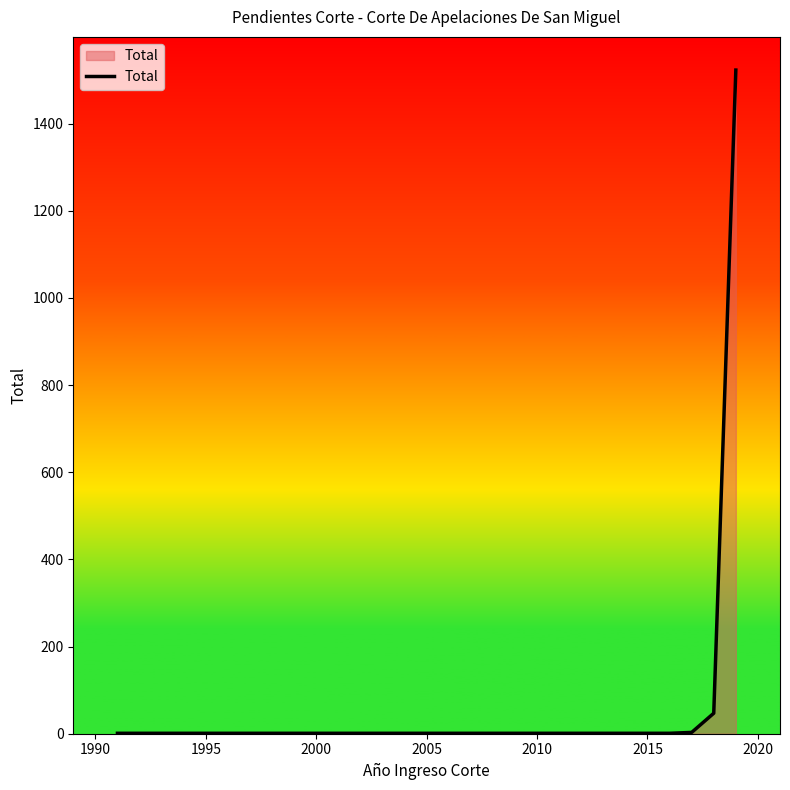

What is the average value?

225